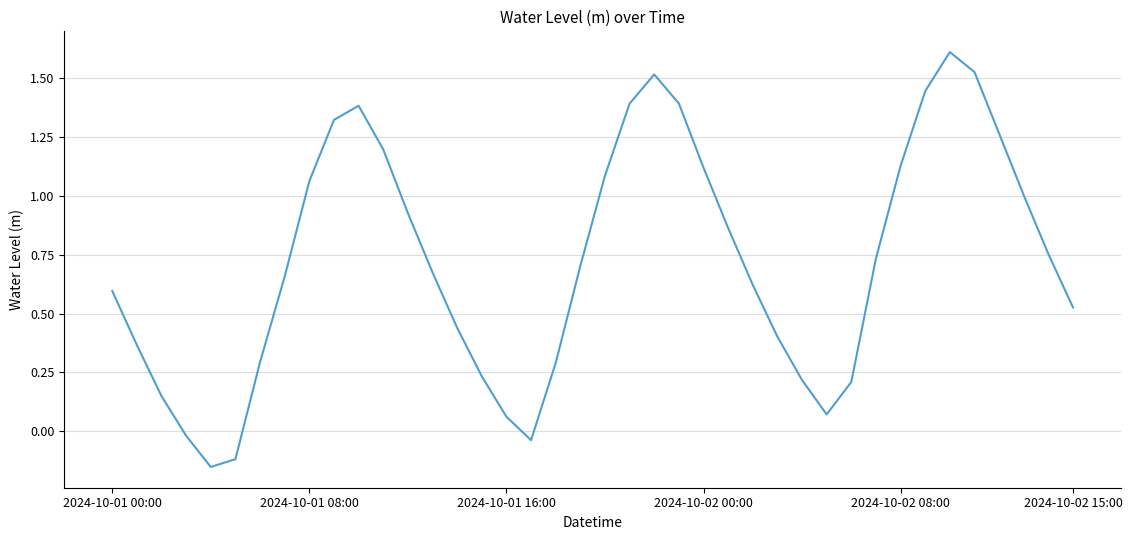

What is the difference between the maximum and minimum values?

1.8